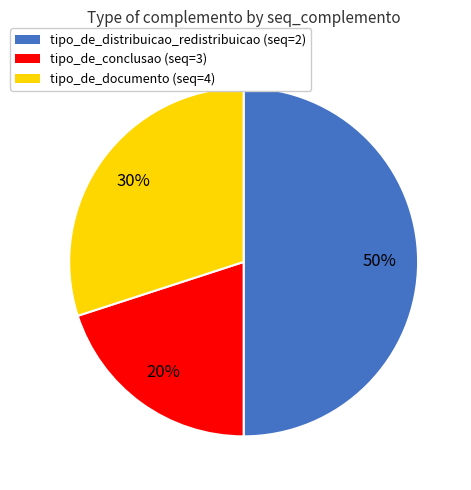

Do tipo_de_distribuicao_redistribuicao (seq=2) and tipo_de_documento (seq=4) together represent more than half of the pie?

Yes